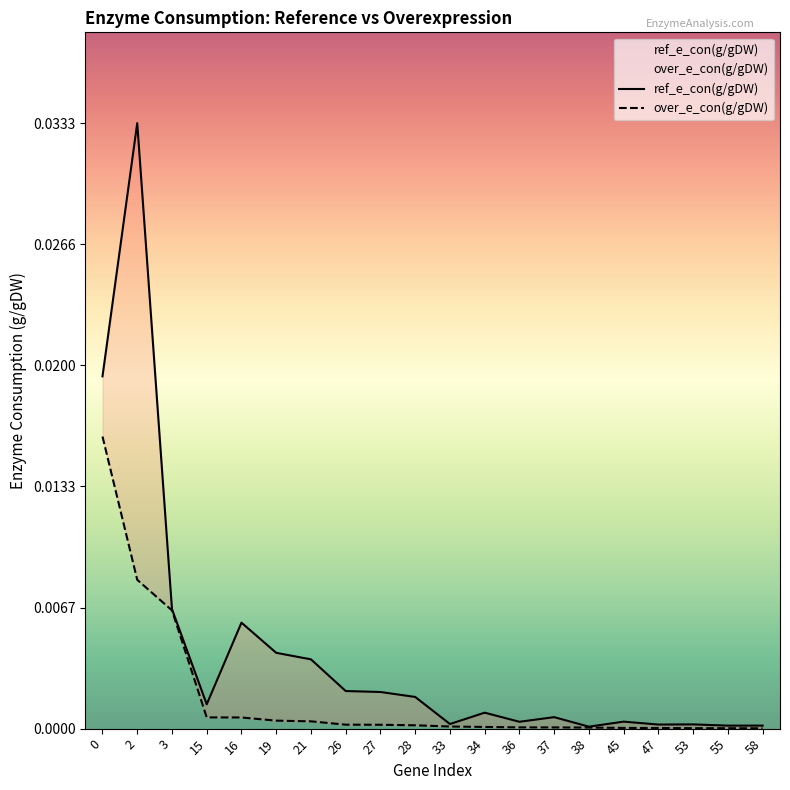

Between 26 and 28, which is larger?

26